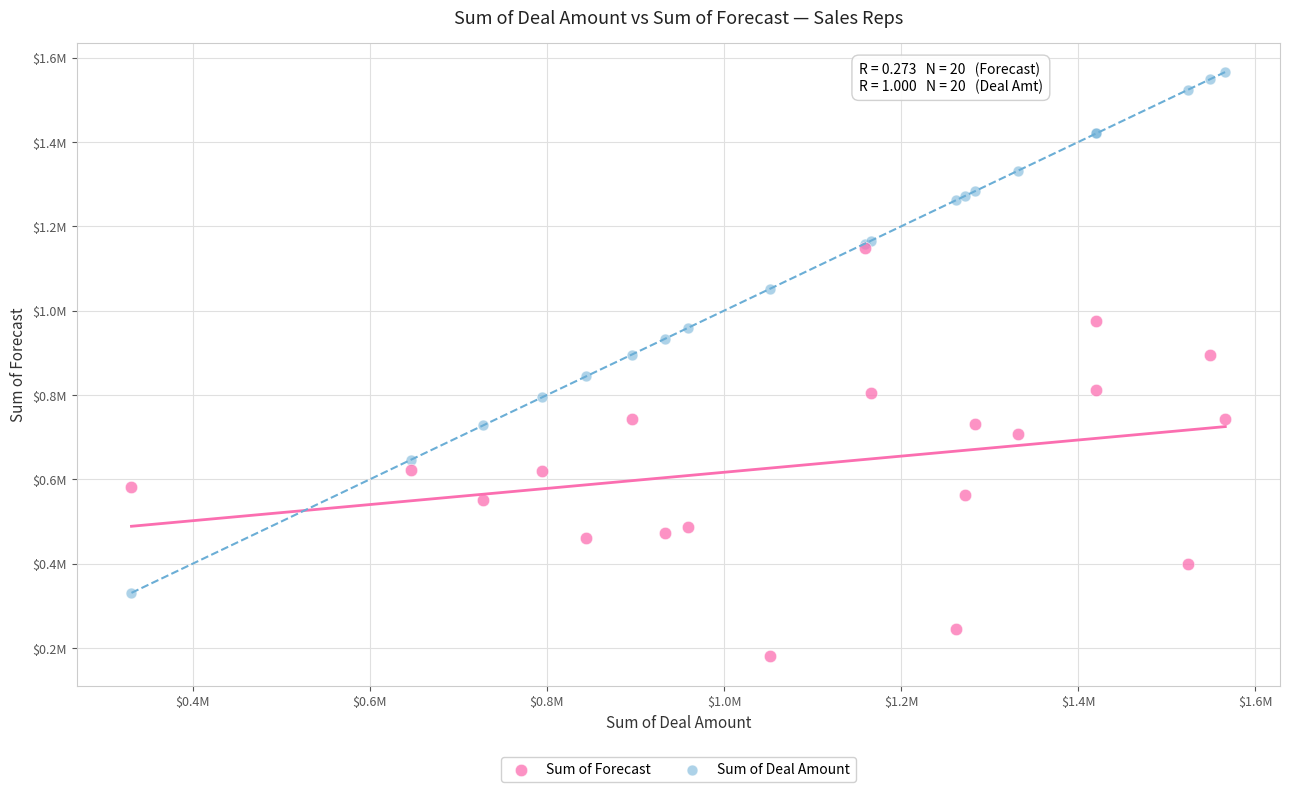

Which series contains the highest Y value?

Sum of Deal Amount